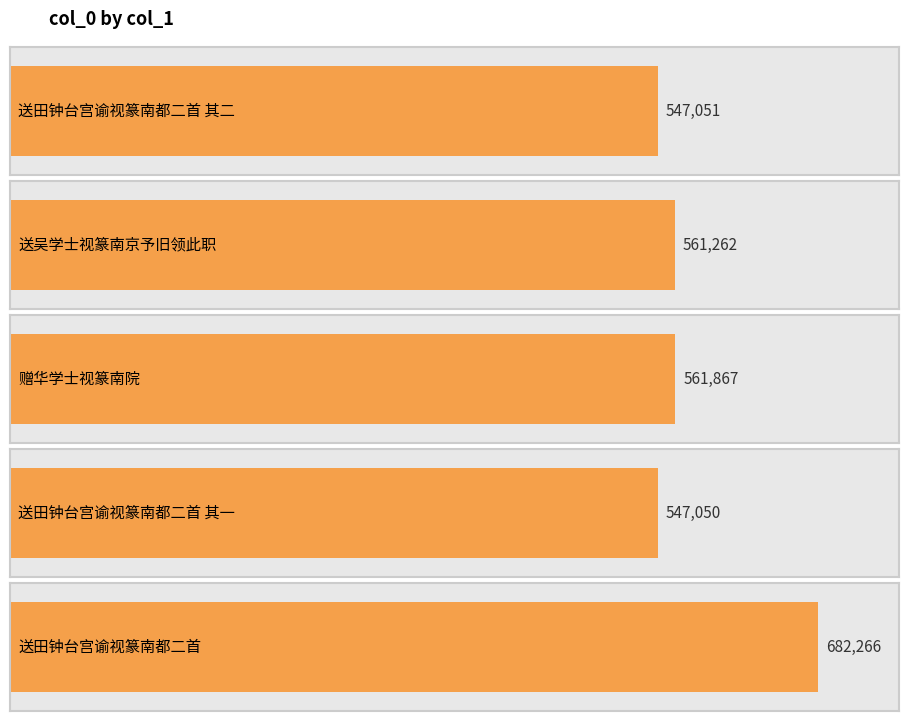

Which label corresponds to the largest value in the chart?

送田钟台宫谕视篆南都二首